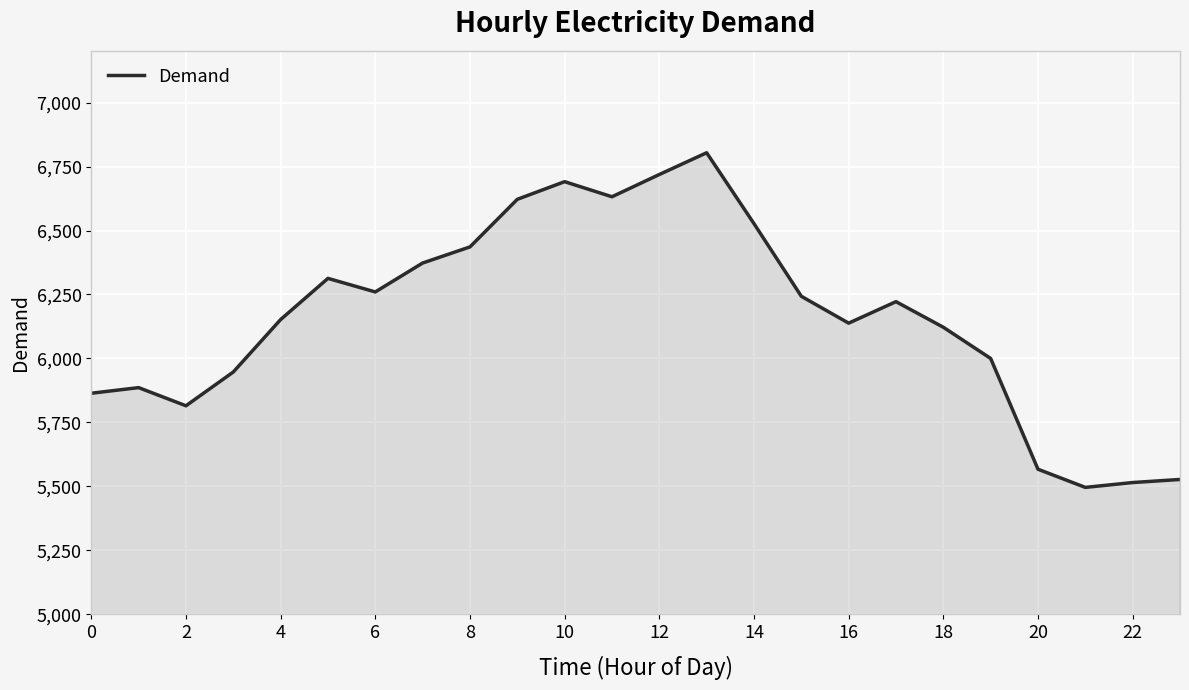

Does the chart display data point markers on the line(s)?

No